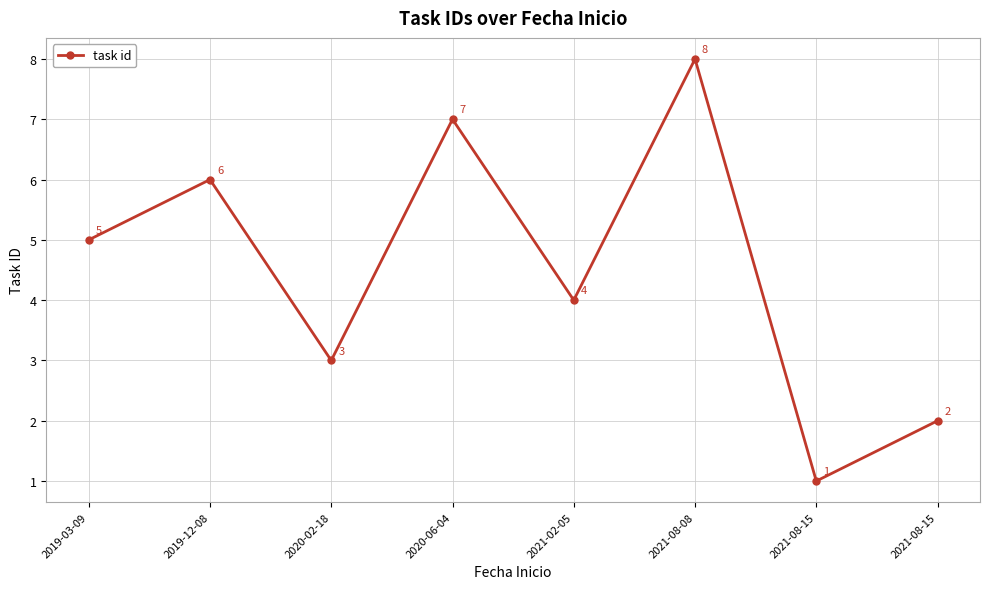

What is the ratio of the value at 2020-06-04 to the value at 2019-03-09?

1.4